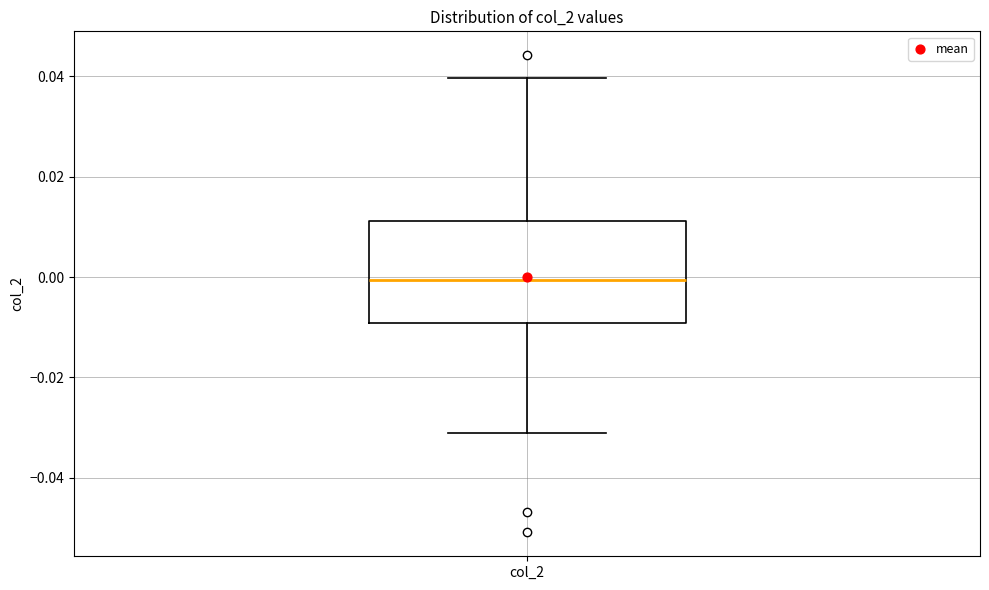

Read this box plot against the y-axis: the position of the median line, the range covered by the box, and the ends of both whiskers. The values are not printed on the chart, so give them approximately, as read against the axis.

median 0.000, box -0.010 to 0.012, whiskers -0.032 to 0.040